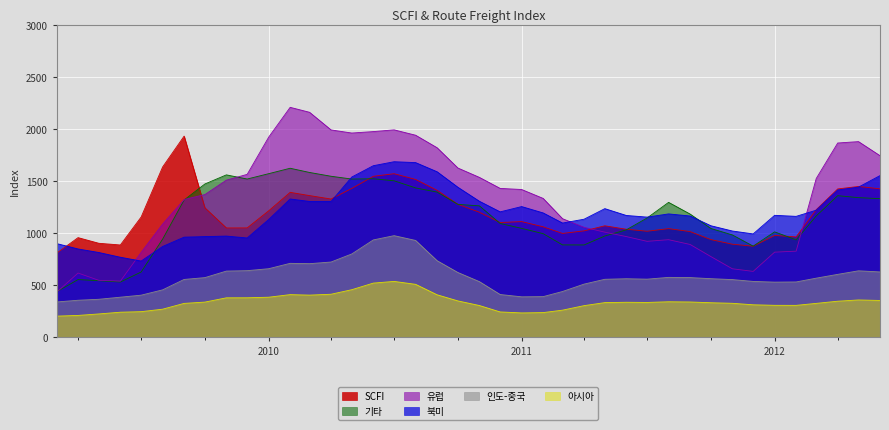

How many interior local valleys does the 북미 series have?

8